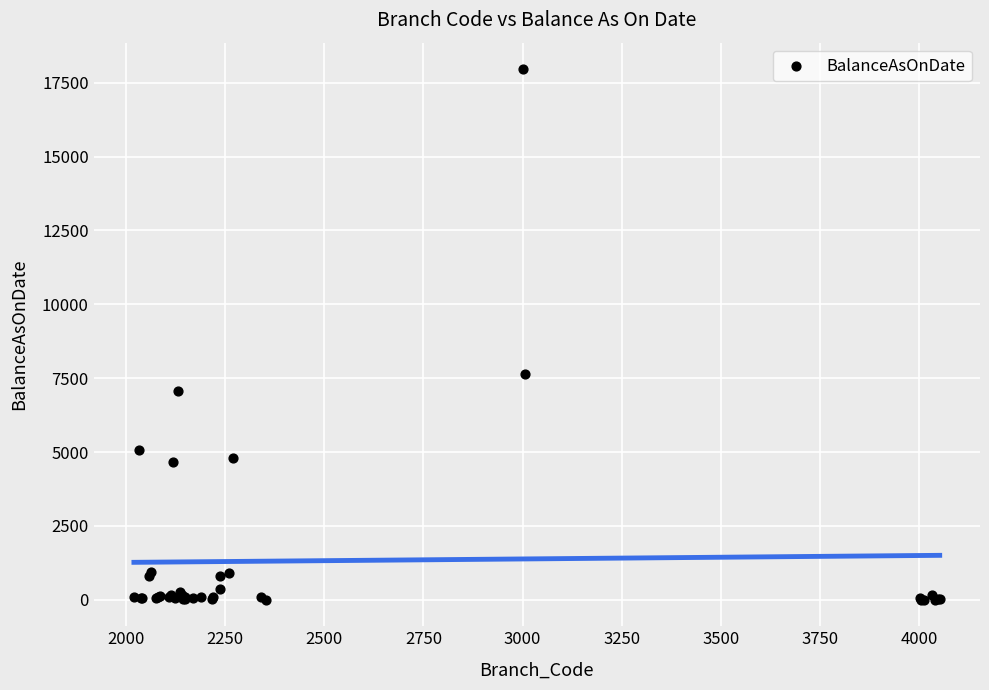

What Y value in the scatter plot is closest to 8980?

7630.0